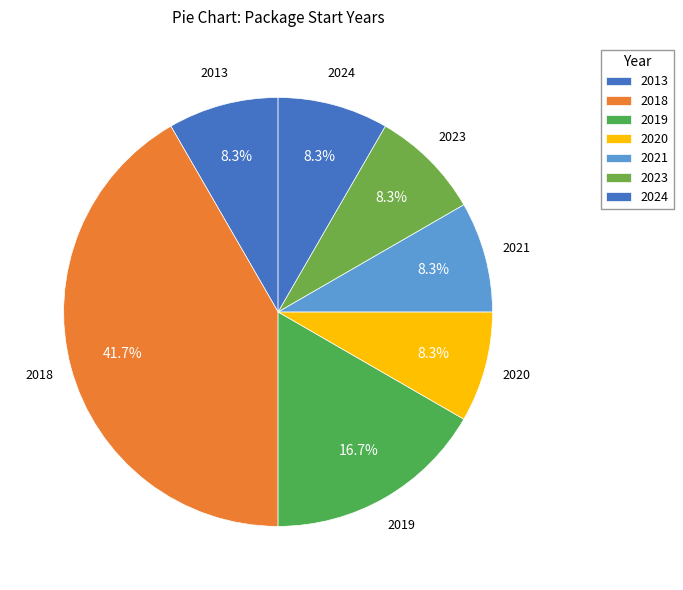

Count the number of slices in the pie.

7